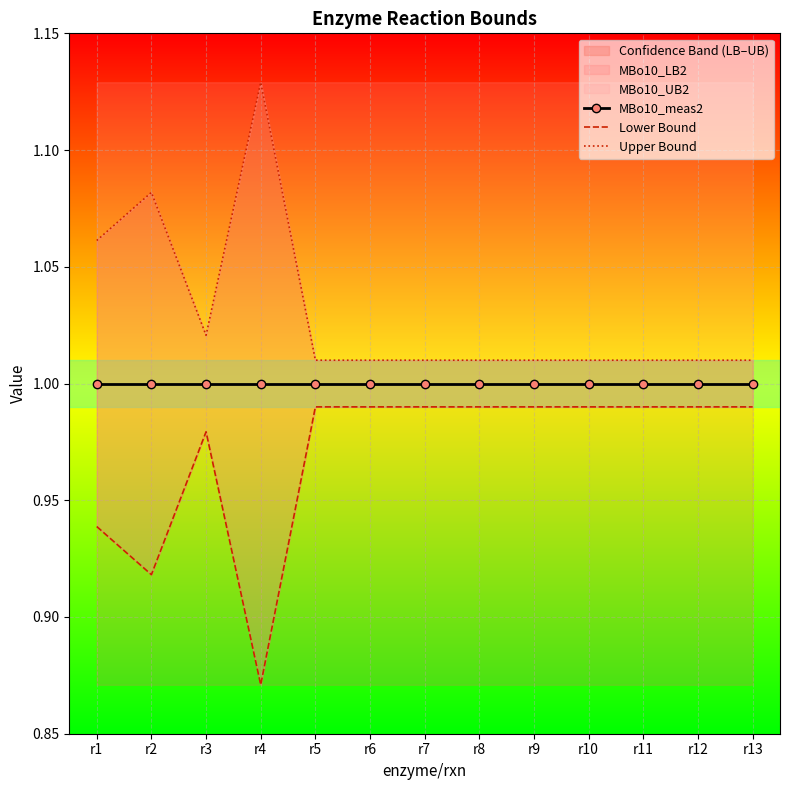

List the series in order of their peak value, lowest first.

Lower Bound, MBo10_meas2, Upper Bound